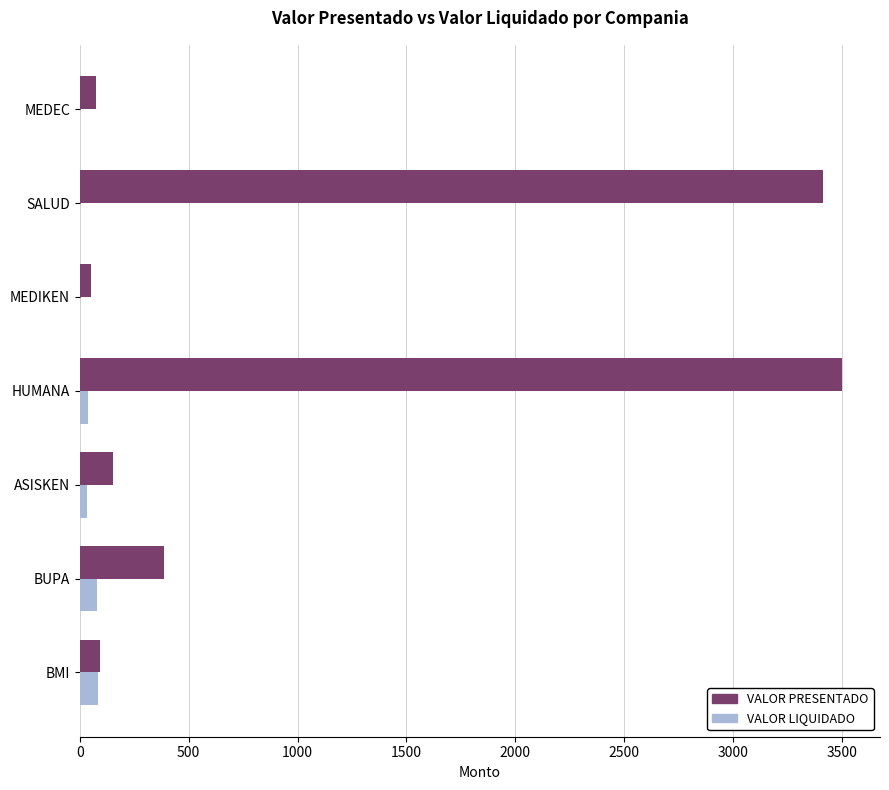

What is the sum of all VALOR PRESENTADO values?

7668.8